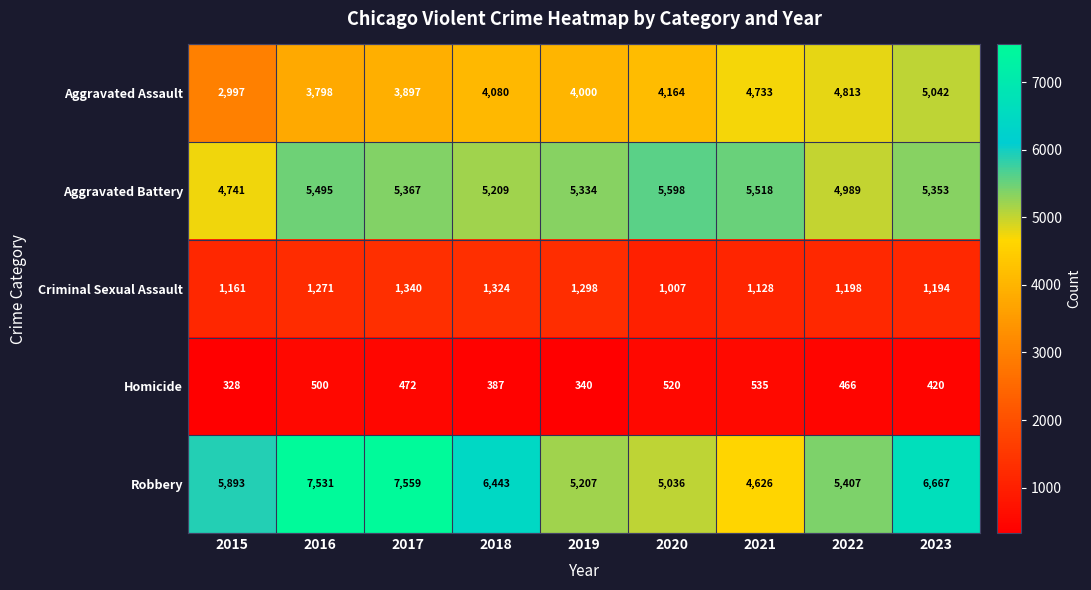

At which category is the sum across all series the highest?

2023